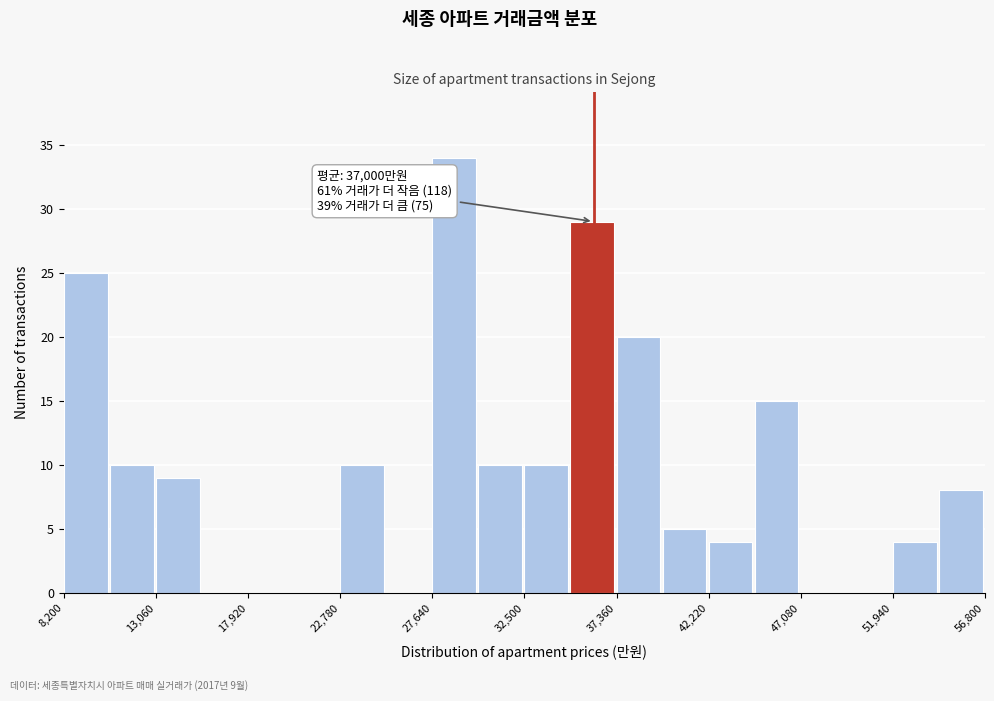

Which range on the x-axis has the tallest bar?

27500 to 30000